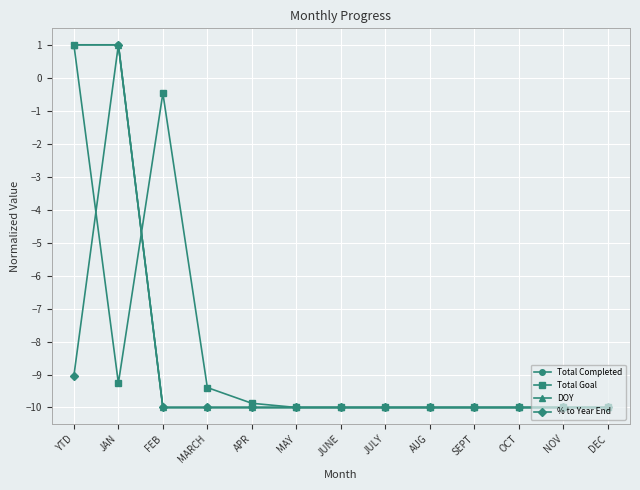

Read the Total Goal value at OCT.

-10.0